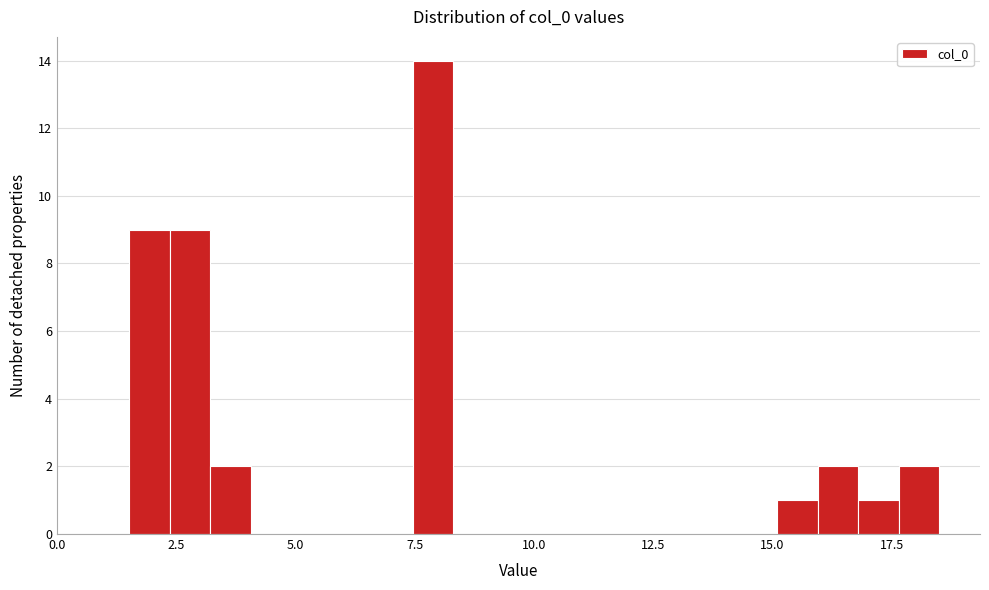

Around what value on the x-axis is the tallest bar? Give the approximate position of its centre, as read against the axis.

8.0